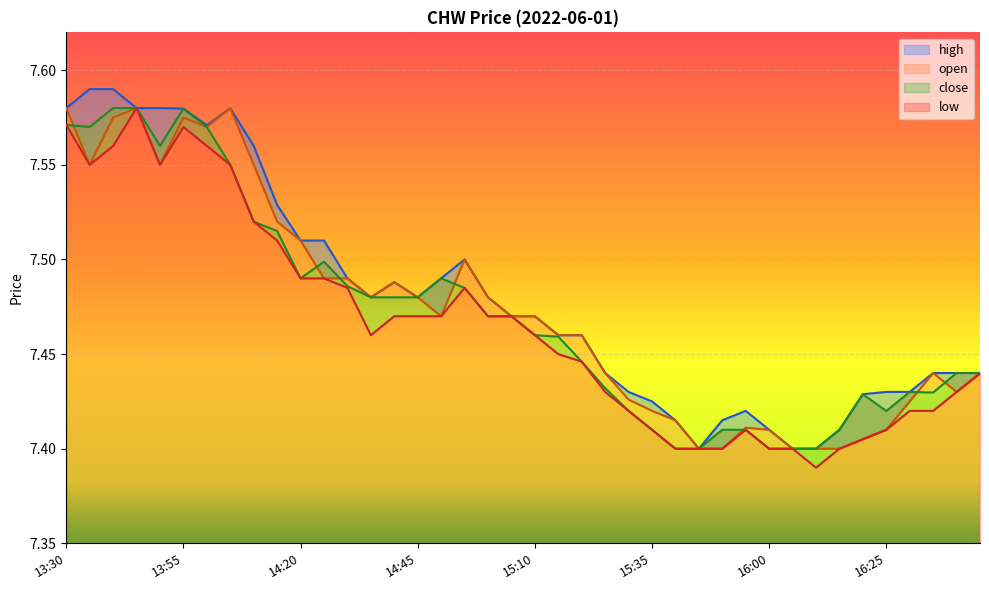

What are all the series names shown in the legend?

open, high, close, low